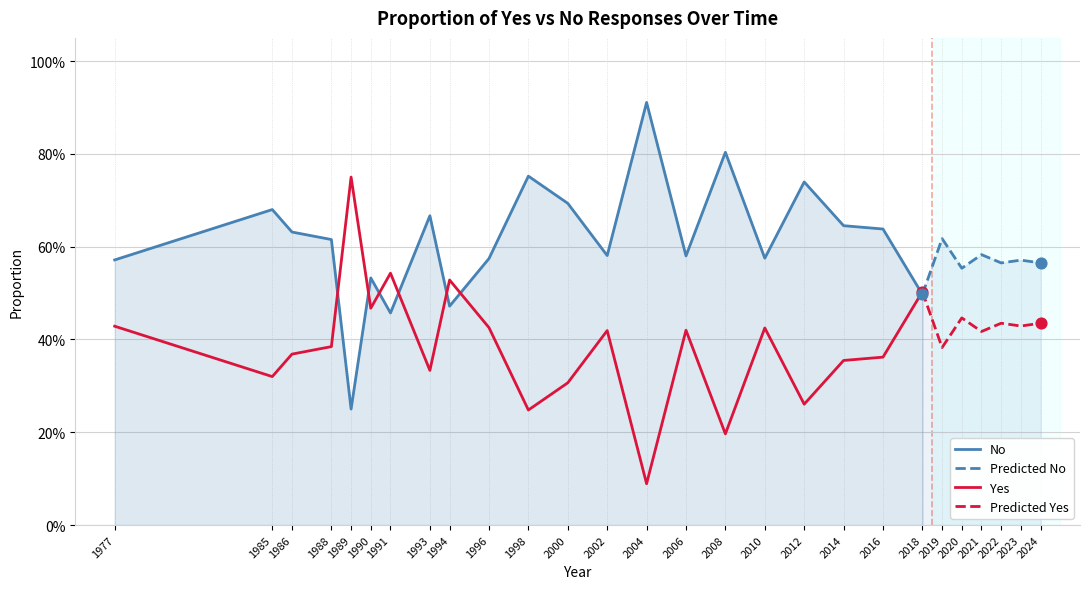

Is the value of Yes at 2000 greater than the value of No at 2012?

No